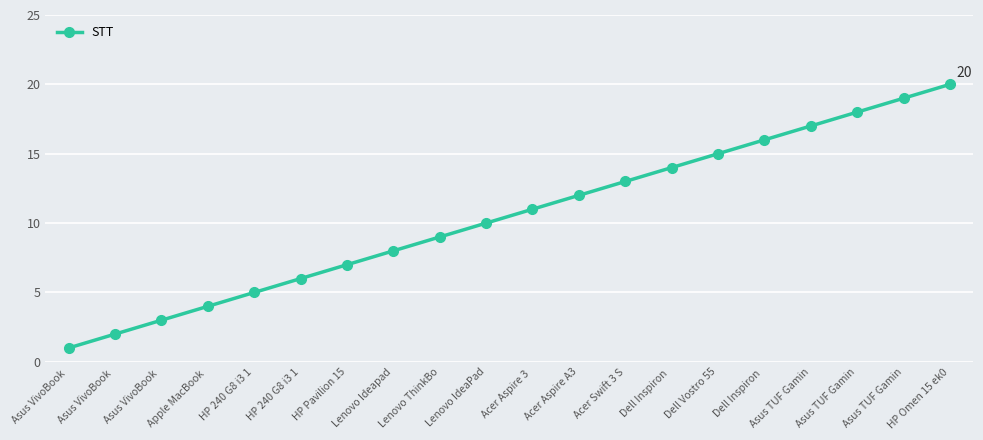

Which has a higher value, Asus TUF Gamin or HP Omen 15 ek0?

HP Omen 15 ek0